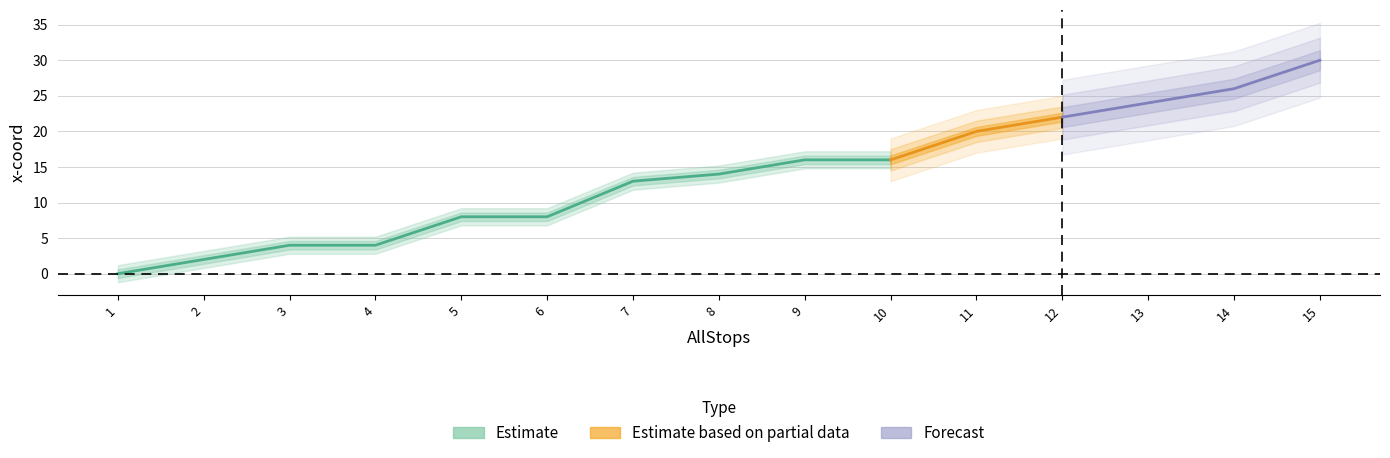

Is the value of y-coord at 7 greater than the value of x-coord at 10?

No